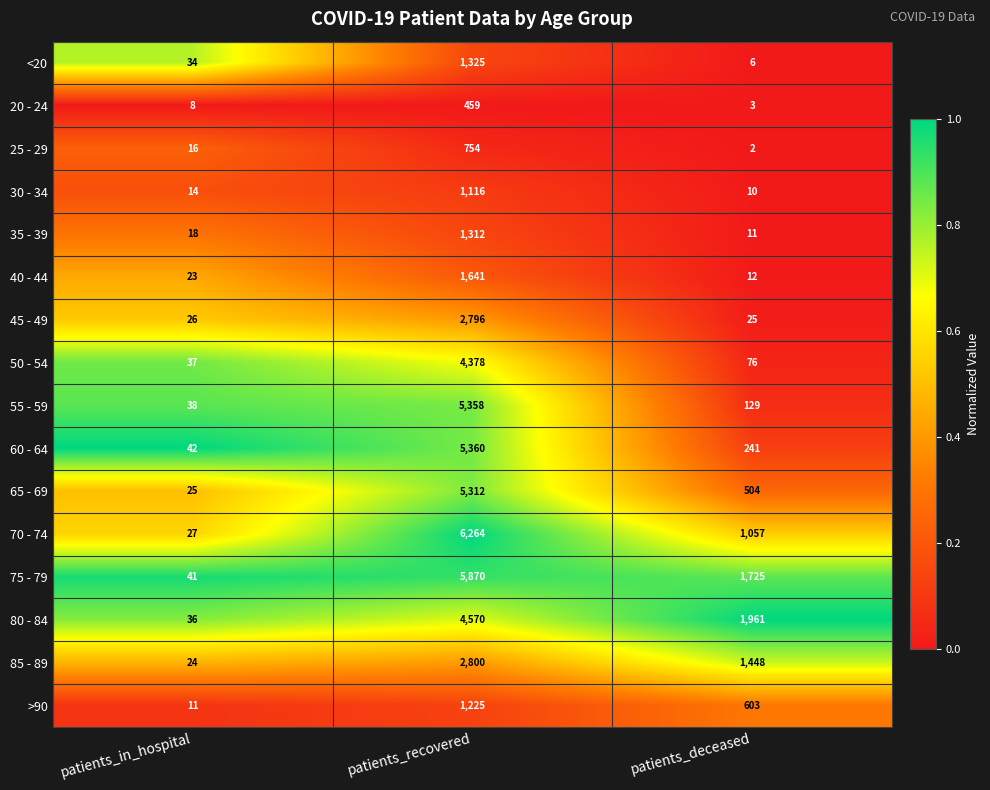

What is the greatest value displayed?

6264